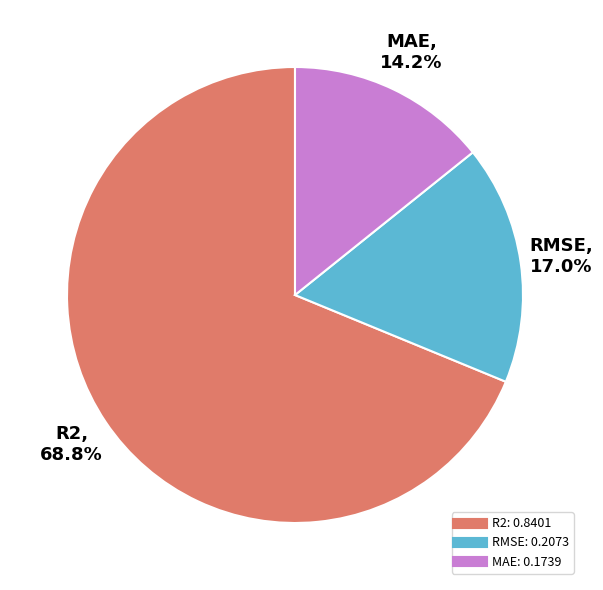

Is it true that MAE is 1% of the pie?

False